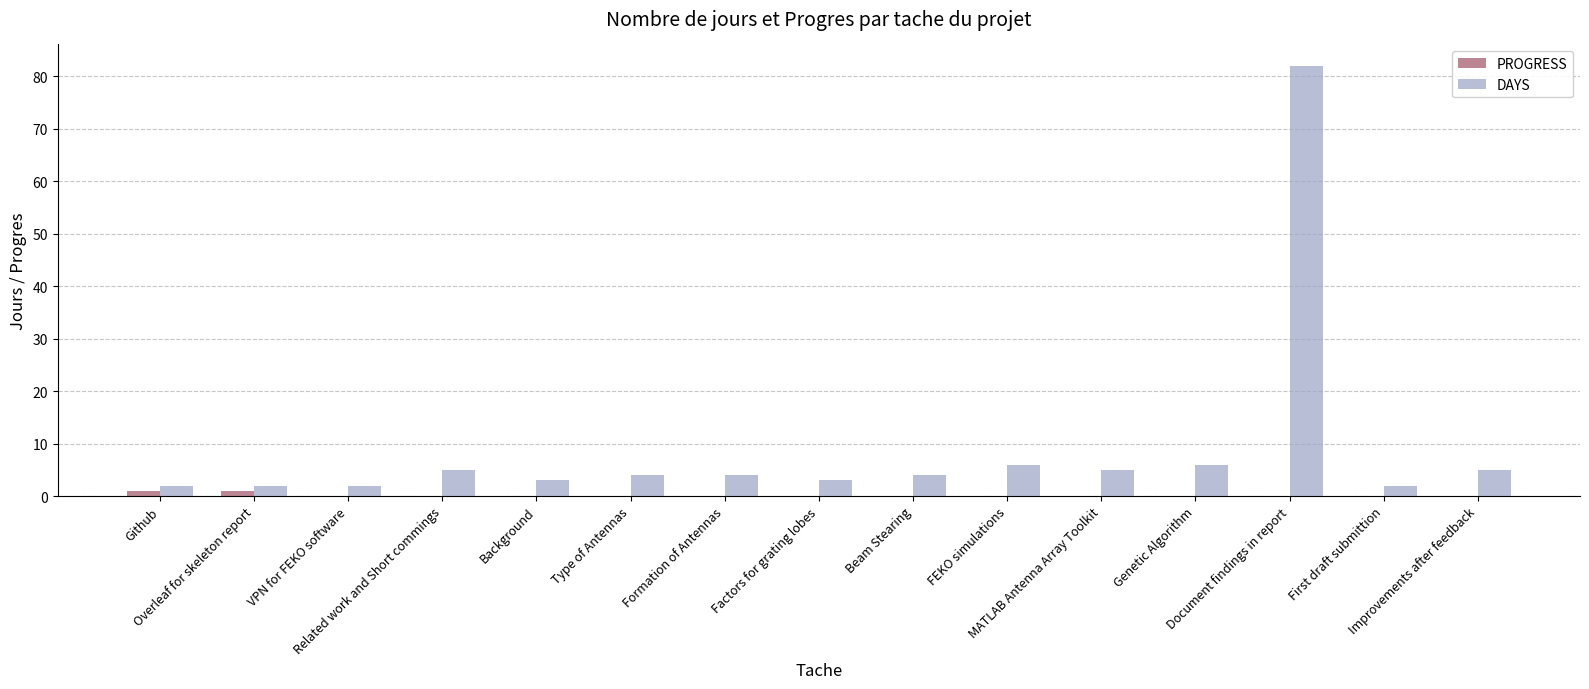

What is the sum of all DAYS values?

135